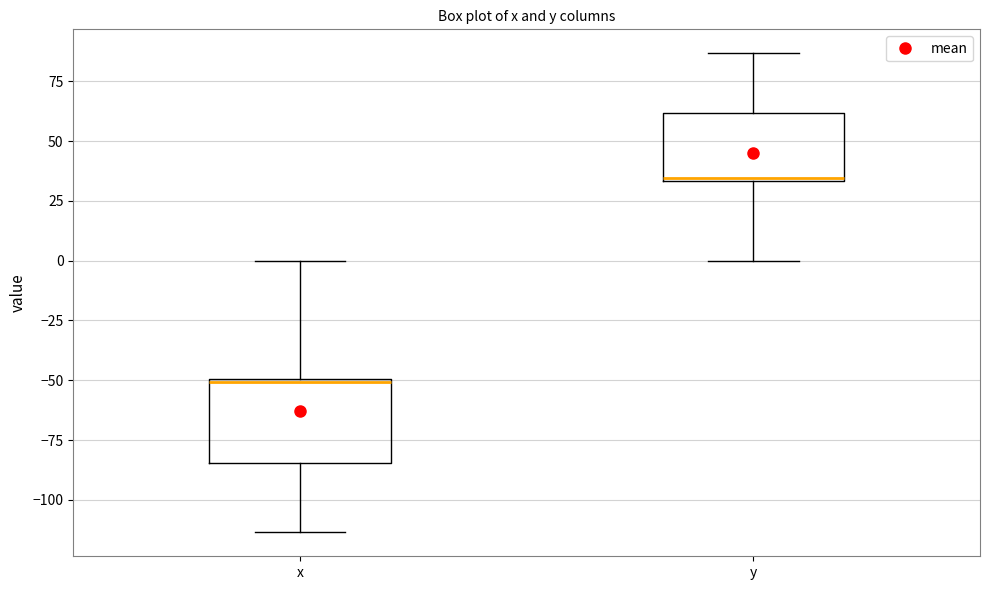

Which box's median line is the lowest?

x